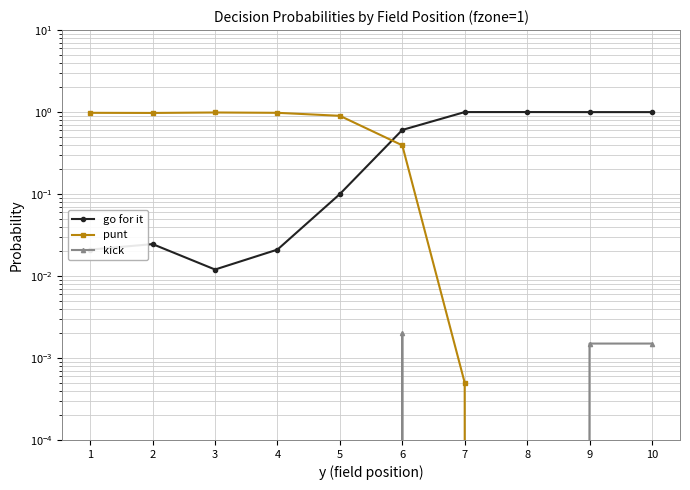

What is the total value across all series at 1?

1.0